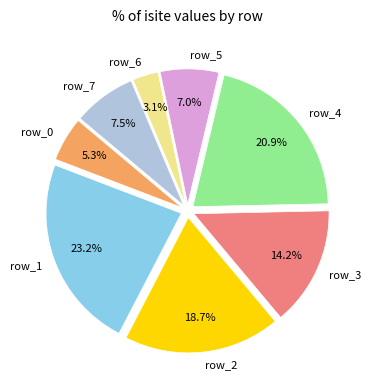

Is it true that row_5 is 7% of the pie?

True